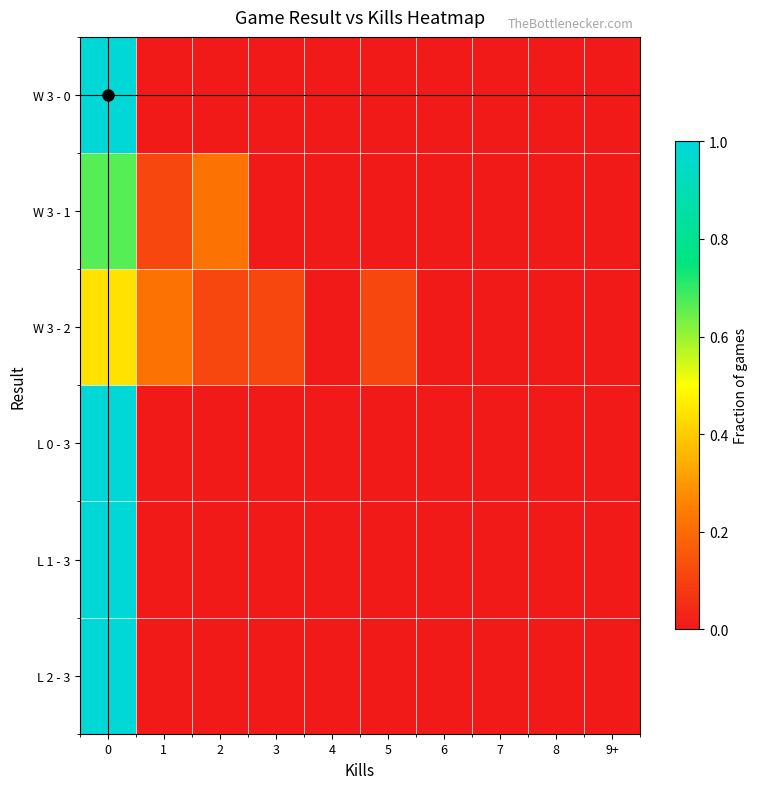

Reading left to right, what are all the values shown in this chart?

W 3 - 0: 0=1.0	1=0.0	2=0.0	3=0.0	4=0.0	5=0.0	6=0.0	7=0.0	8=0.0	9+=0.0
W 3 - 1: 0=0.7	1=0.1	2=0.2	3=0.0	4=0.0	5=0.0	6=0.0	7=0.0	8=0.0	9+=0.0
W 3 - 2: 0=0.4	1=0.2	2=0.1	3=0.1	4=0.0	5=0.1	6=0.0	7=0.0	8=0.0	9+=0.0
L 0 - 3: 0=1.0	1=0.0	2=0.0	3=0.0	4=0.0	5=0.0	6=0.0	7=0.0	8=0.0	9+=0.0
L 1 - 3: 0=1.0	1=0.0	2=0.0	3=0.0	4=0.0	5=0.0	6=0.0	7=0.0	8=0.0	9+=0.0
L 2 - 3: 0=1.0	1=0.0	2=0.0	3=0.0	4=0.0	5=0.0	6=0.0	7=0.0	8=0.0	9+=0.0